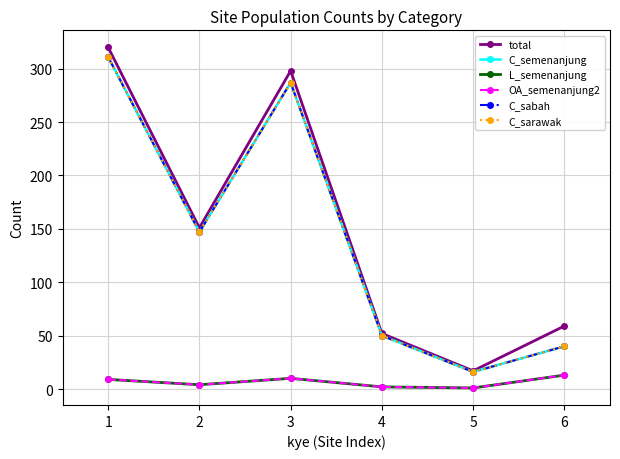

Is this an area chart (filled region under the line)?

No